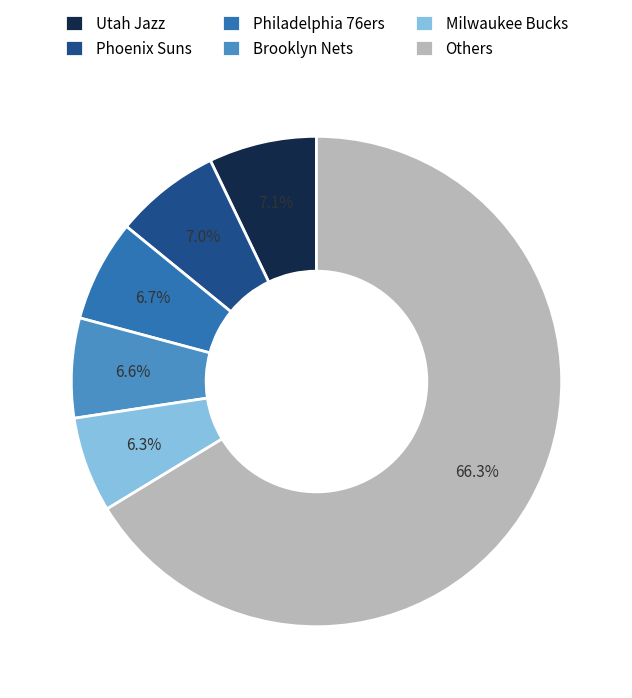

What is the largest slice in the pie chart?

Others